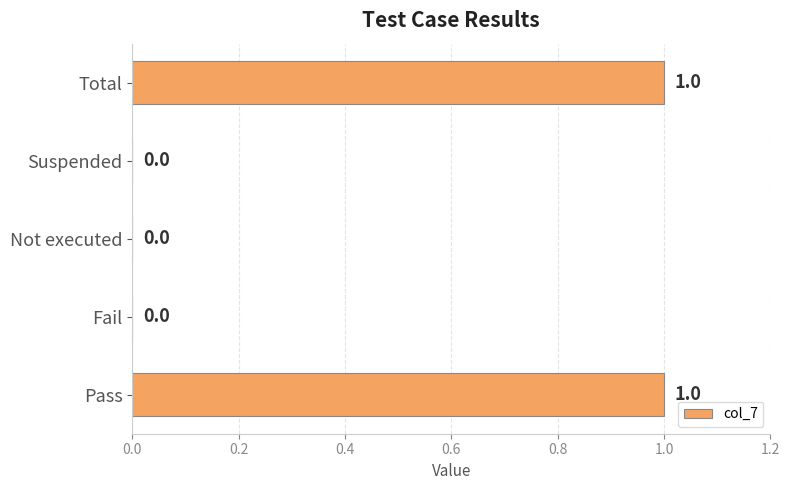

Is it true that the value at Fail is 0?

True